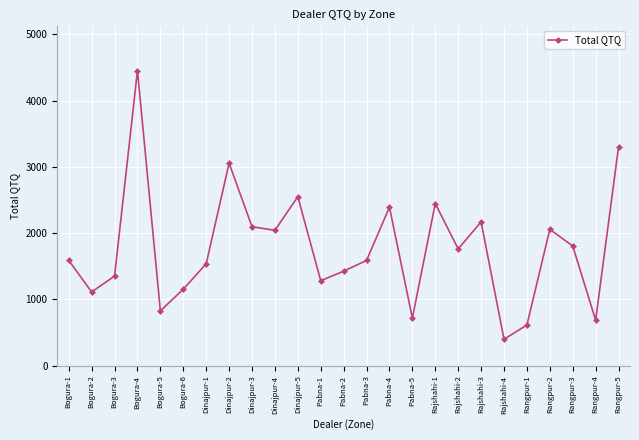

What is the smallest value displayed?

400